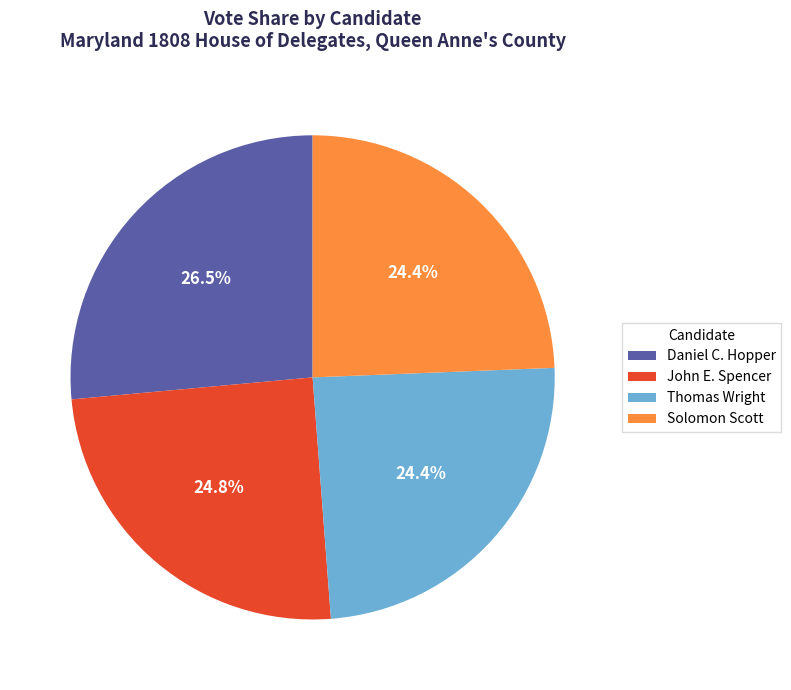

To the nearest percent, what is the combined percentage of Solomon Scott and Daniel C. Hopper?

51%